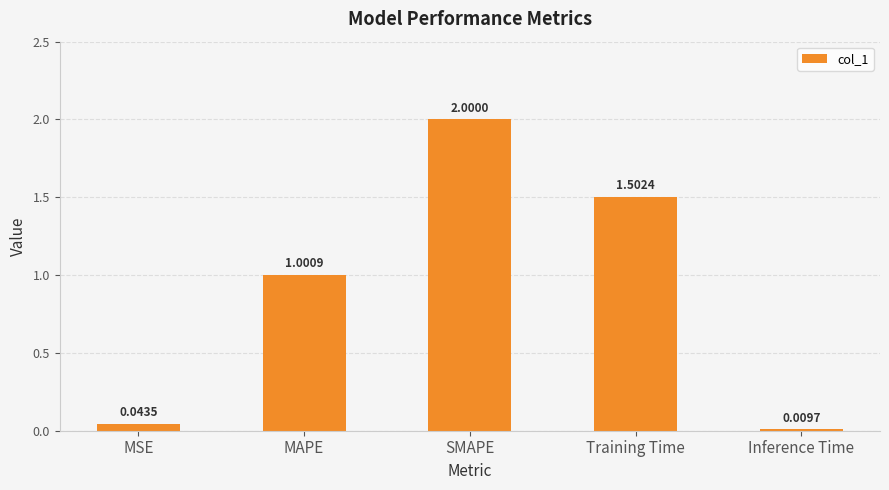

List the labels in order of value, largest first.

SMAPE, Training Time, MAPE, MSE, Inference Time